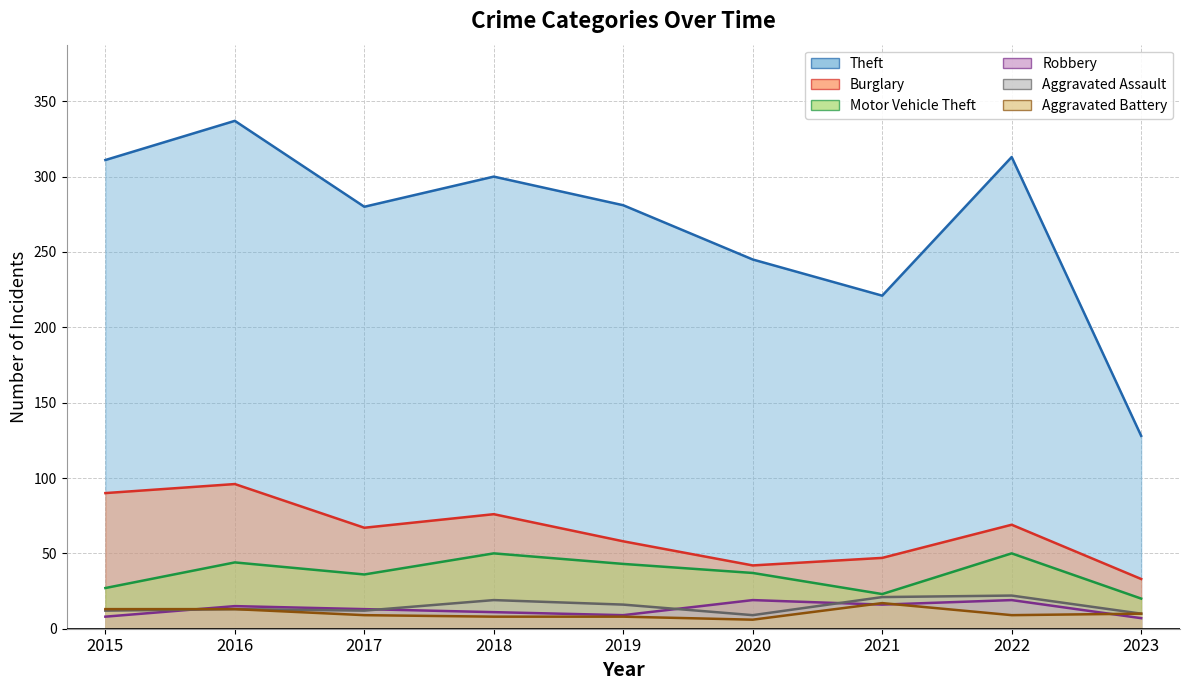

What are all the series names shown in the legend?

Theft, Burglary, Motor Vehicle Theft, Robbery, Aggravated Assault, Aggravated Battery